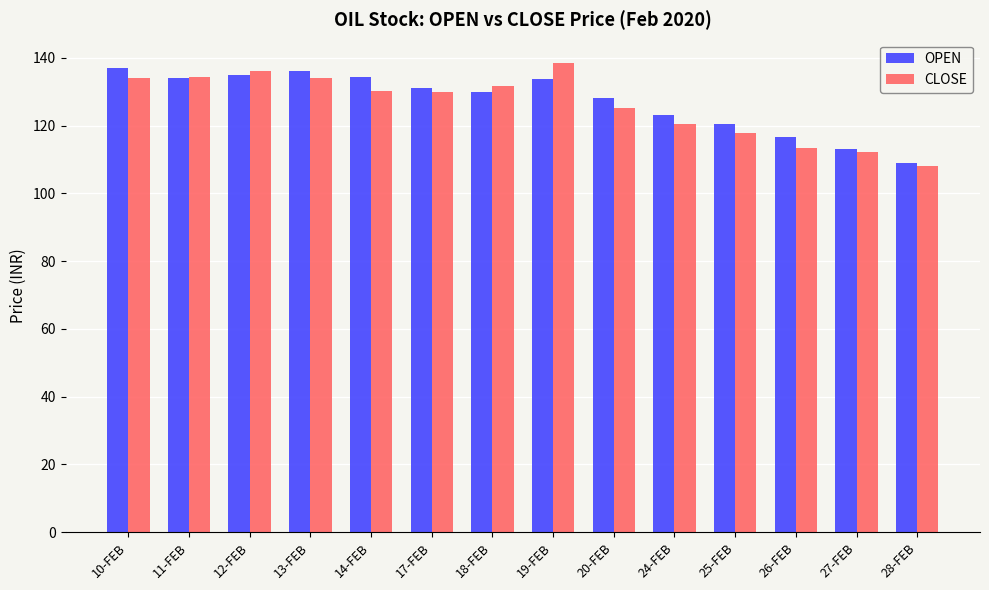

What is the sum of the CLOSE values at 18-FEB and 27-FEB?

244.1